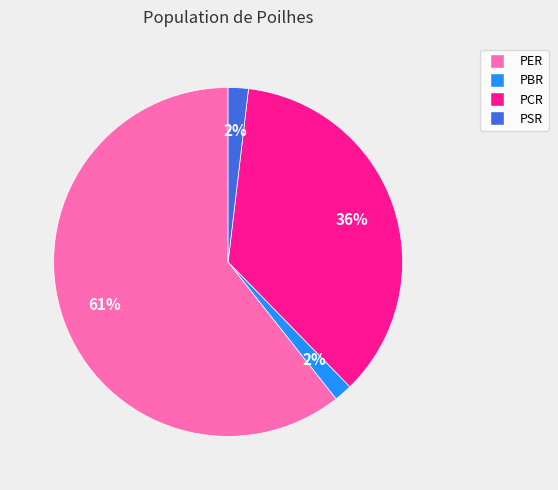

Which category has the biggest portion of the pie?

PER